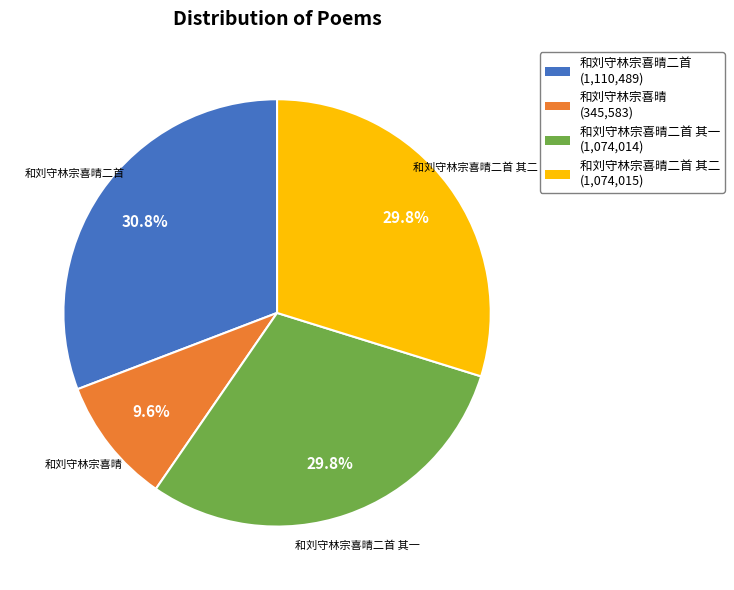

Is there a majority slice in this chart?

No